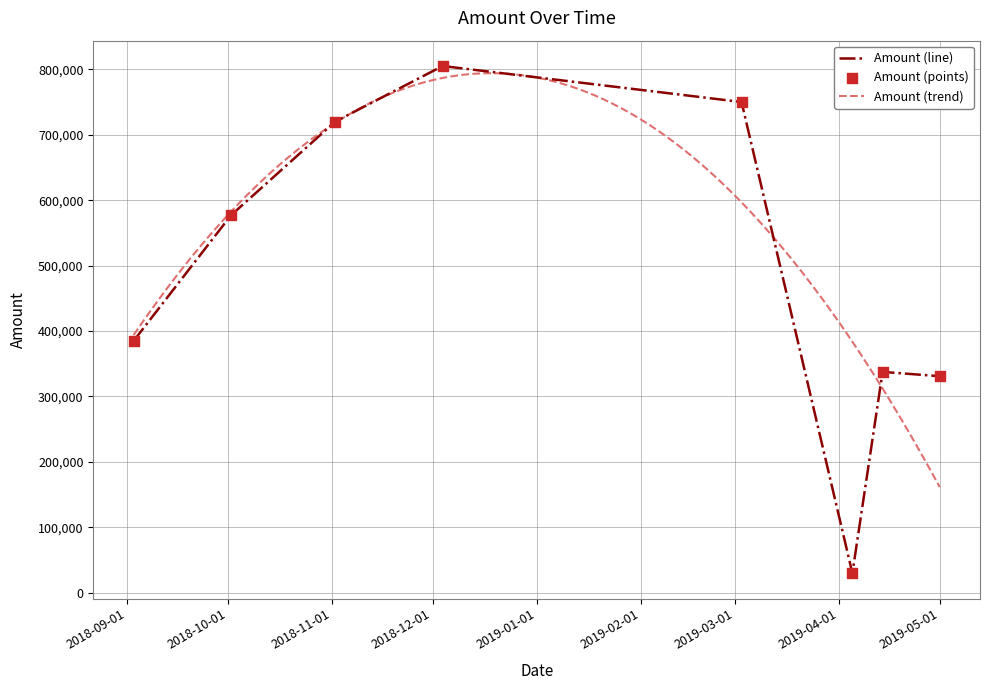

What is the change in value from 2018-12-04 to 2019-04-14?

-467400